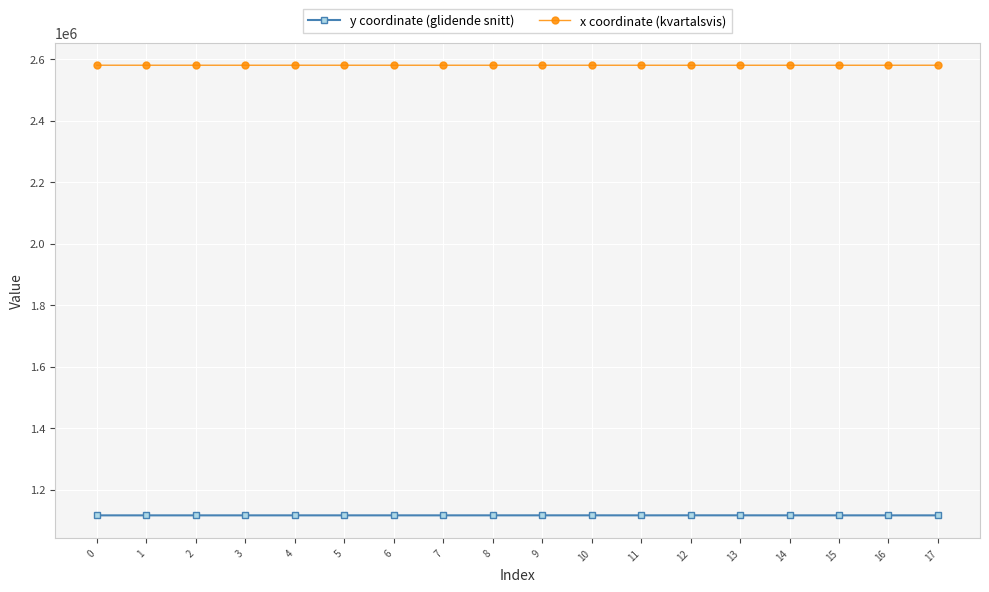

At how many categories does at least one series exceed 1557487?

18